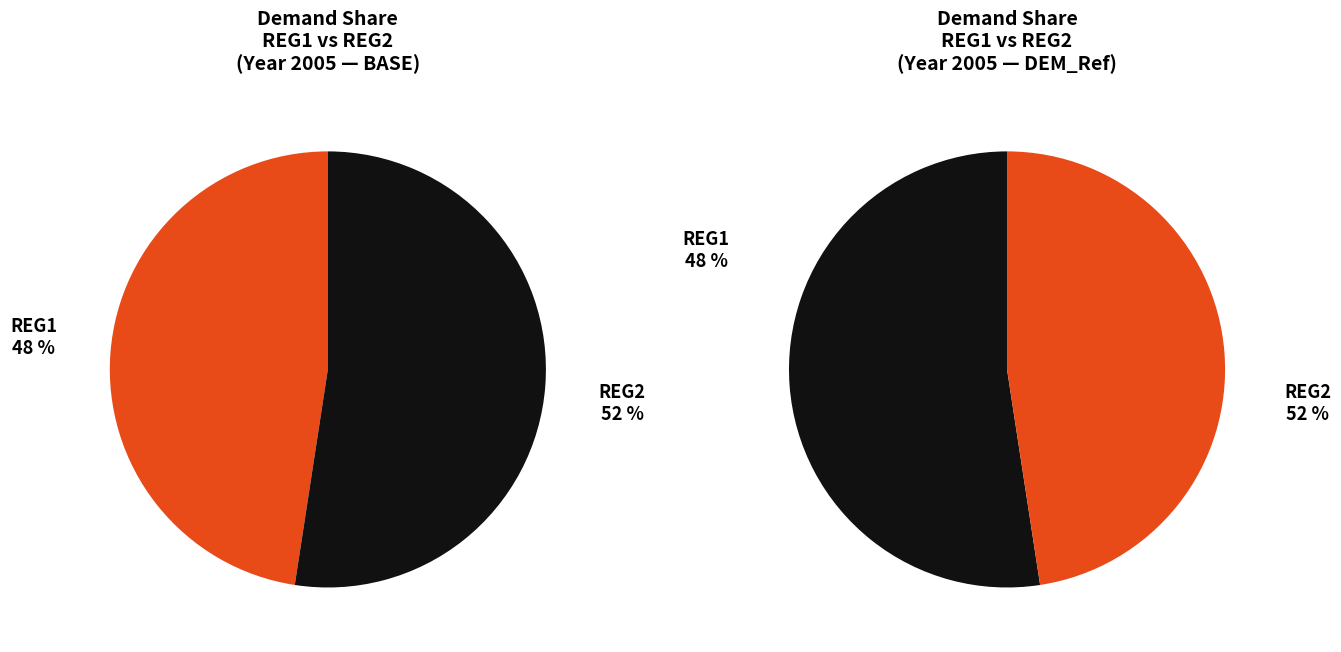

To the nearest percent, what is the difference between the largest and smallest slice percentages?

5%